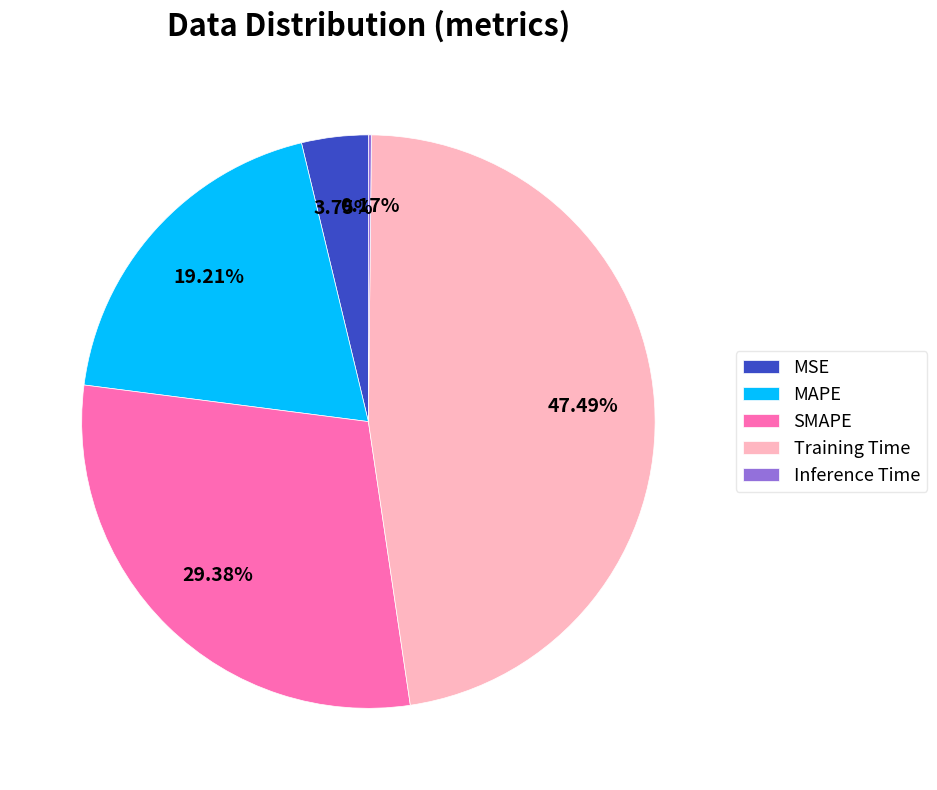

Is the sum of MAPE and SMAPE greater than half?

No